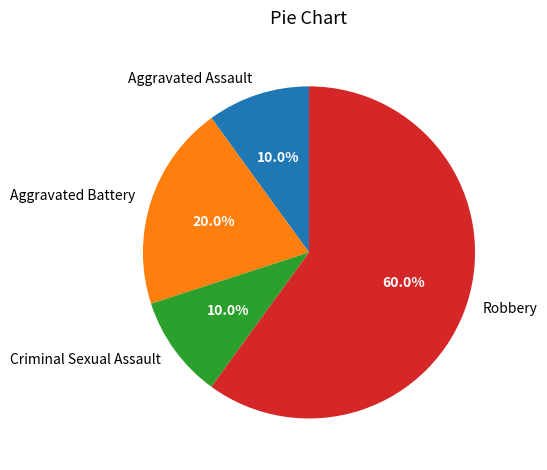

What is the largest slice in the pie chart?

Robbery